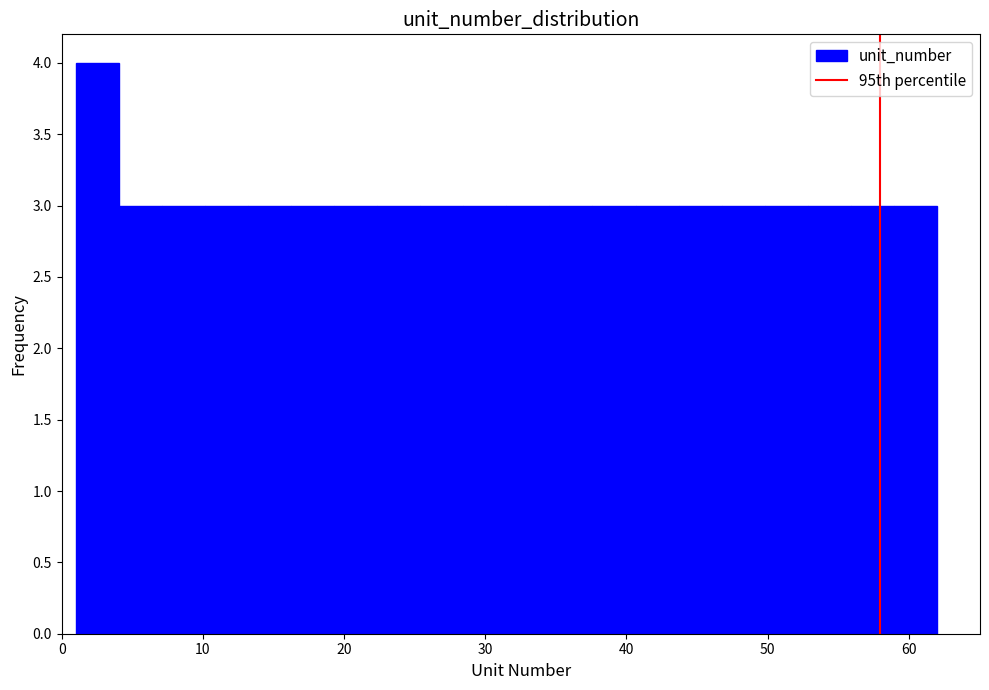

Around what value on the x-axis is the tallest bar? Give the approximate position of its centre, as read against the axis.

3